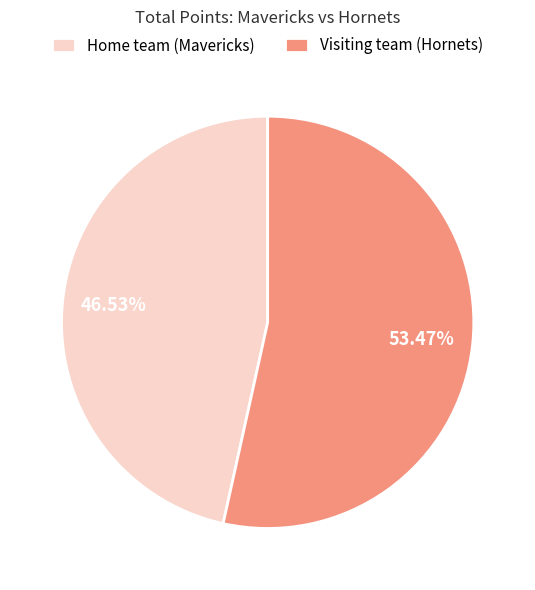

What is the majority slice?

Visiting team (Hornets)